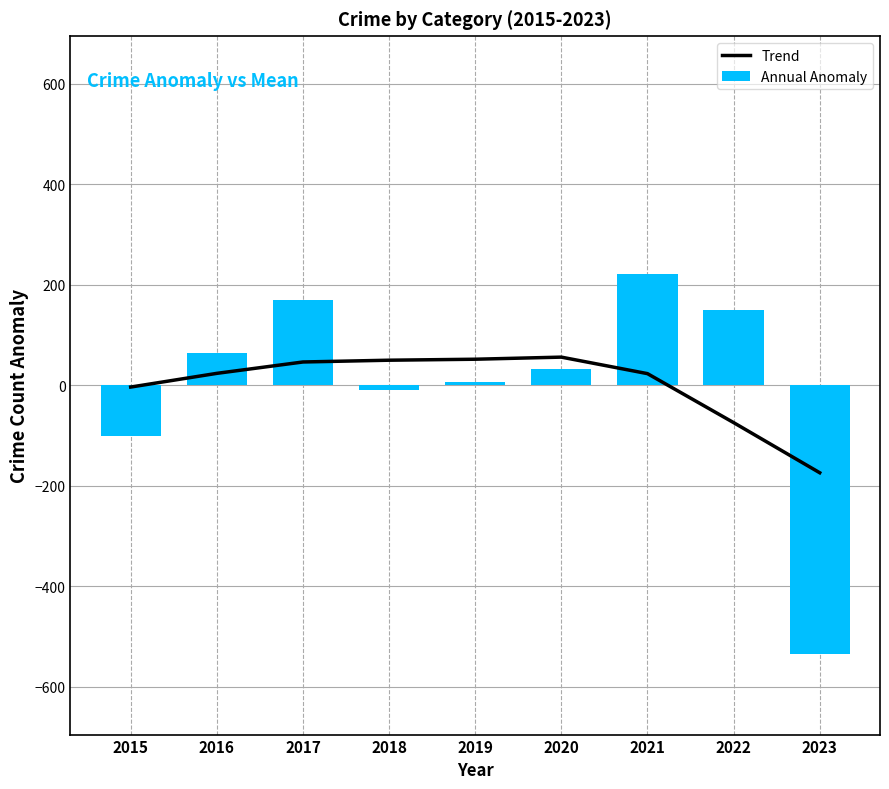

Which series has the largest total across all categories?

Trend